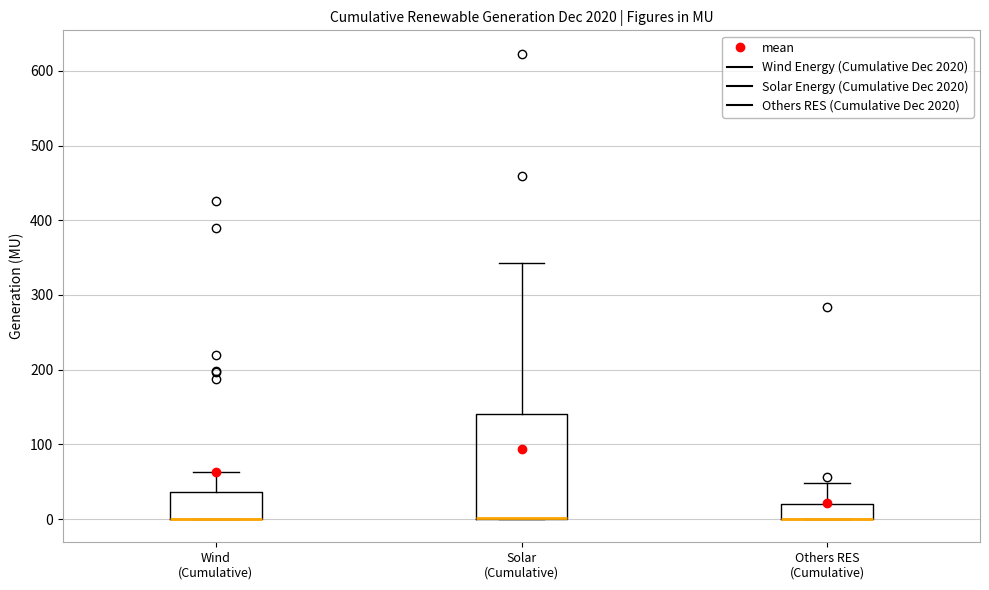

Reading left to right, transcribe this box plot: for each box, give where its median line is, the range the box spans, and where its two whiskers end, as read against the y-axis. The values are not printed on the chart, so give them approximately, as read against the axis.

Wind (Cumulative): median 0 (drawn on the box's lower edge), box 0 to 40, whiskers 0 to 60
Solar (Cumulative): median 0 (drawn on the box's lower edge), box 0 to 140, whiskers 0 to 340
Others RES (Cumulative): median 0 (drawn on the box's lower edge), box 0 to 20, whiskers 0 to 50